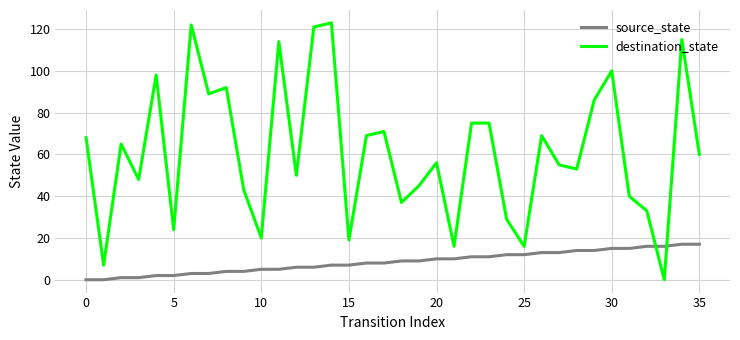

What is the maximum value shown in the chart?

123